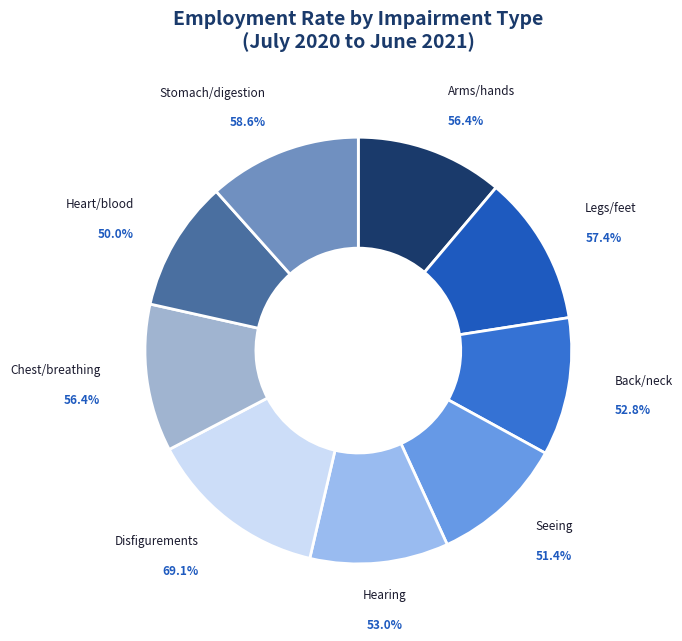

Count the number of slices in the pie.

9